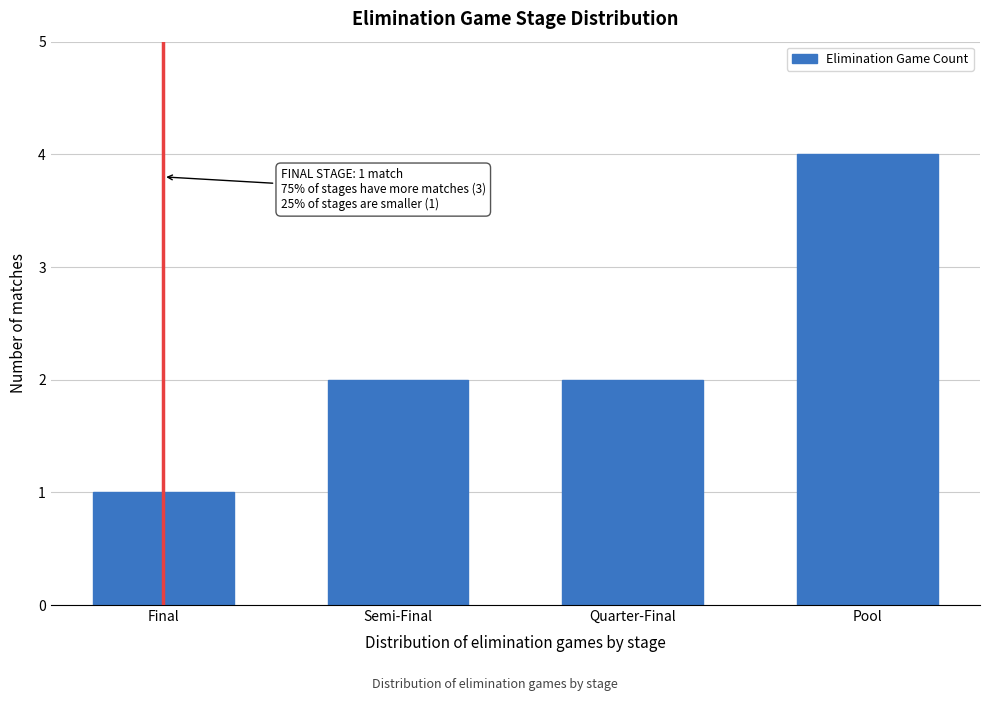

Reading left to right, extract all data points from this chart.

Final=1	Semi-Final=2	Quarter-Final=2	Pool=4